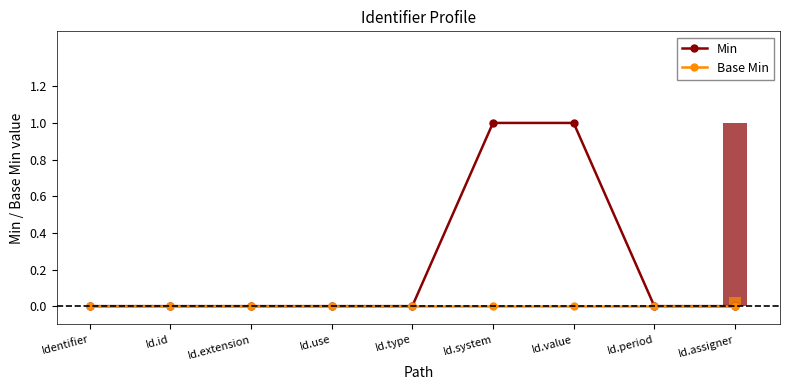

What is the label of the 9th bar from the right?

Identifier